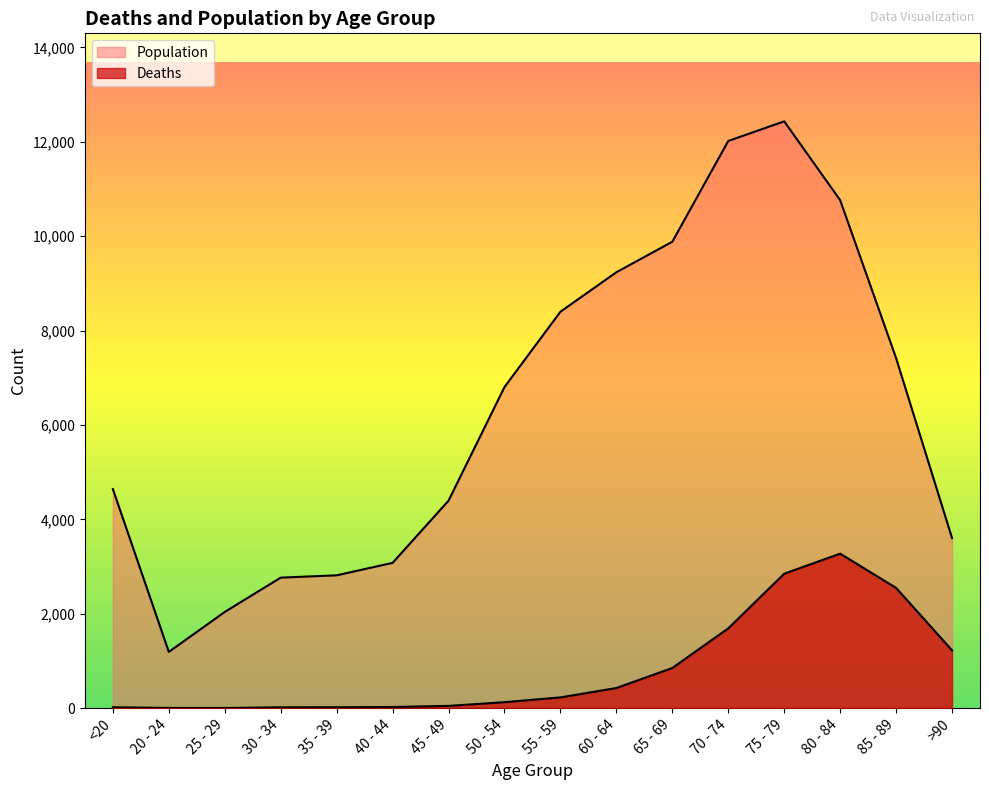

What is the sum of all Deaths values?

13343